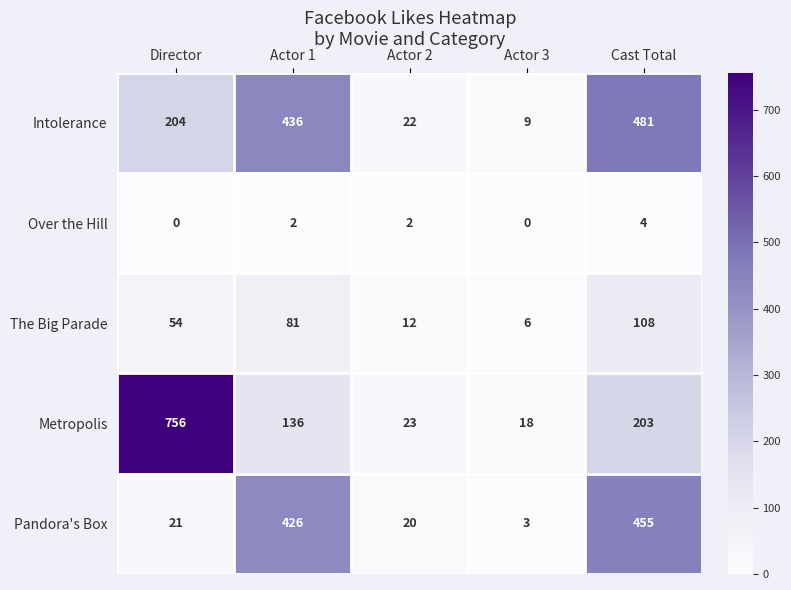

What is the sum of all Pandora's Box values?

925